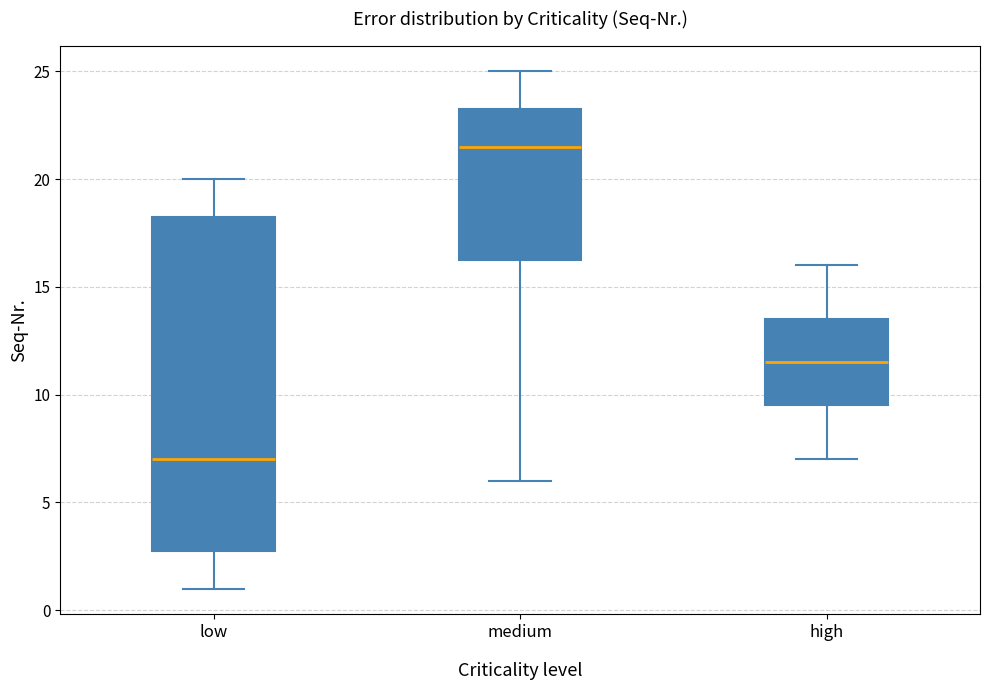

Where is the upper edge of the box for high on the y-axis? The values are not printed on the chart, so give them approximately, as read against the axis.

13.5